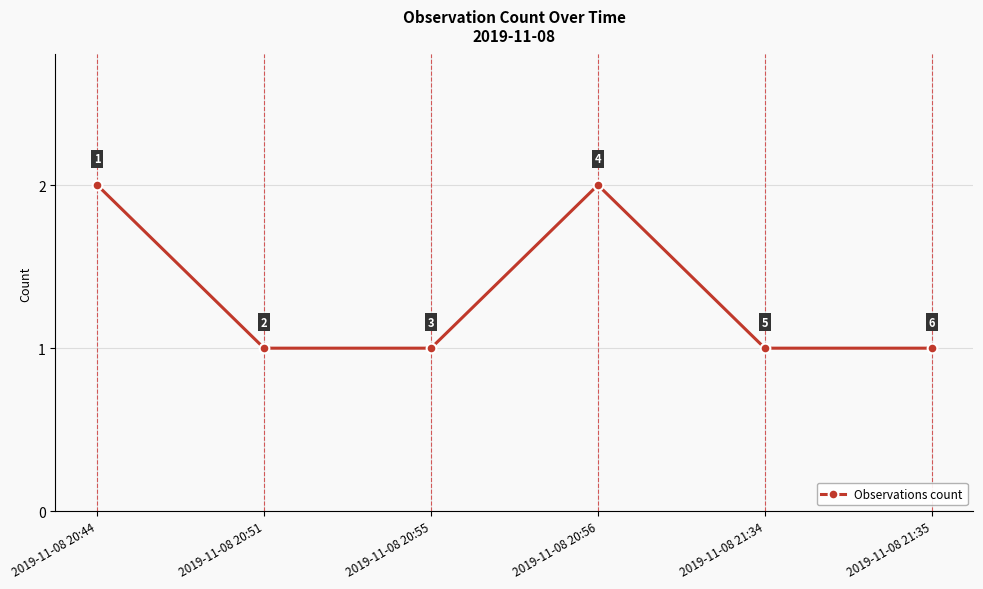

How many series are shown in this chart?

1